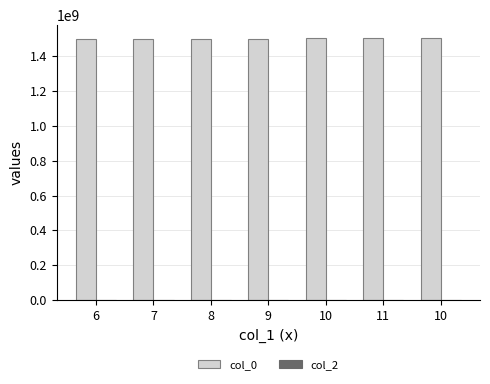

Does the chart contain any negative values?

No